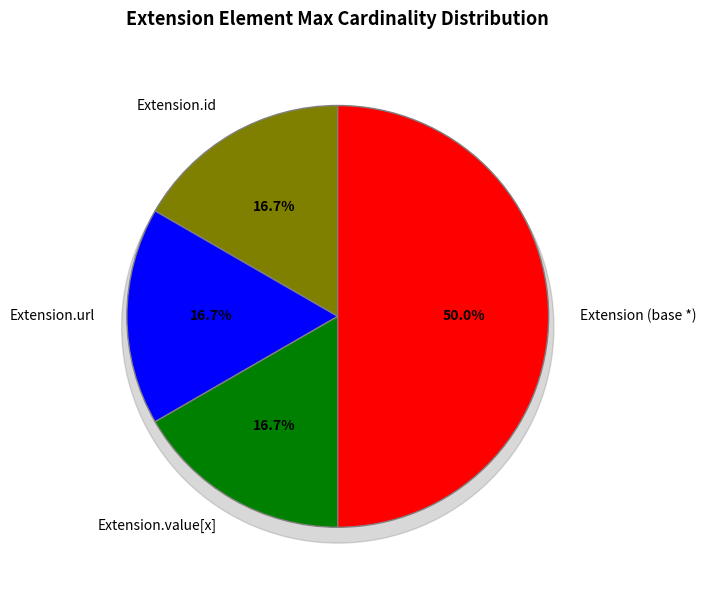

True or false: Extension.value[x] accounts for 1% of the total.

False